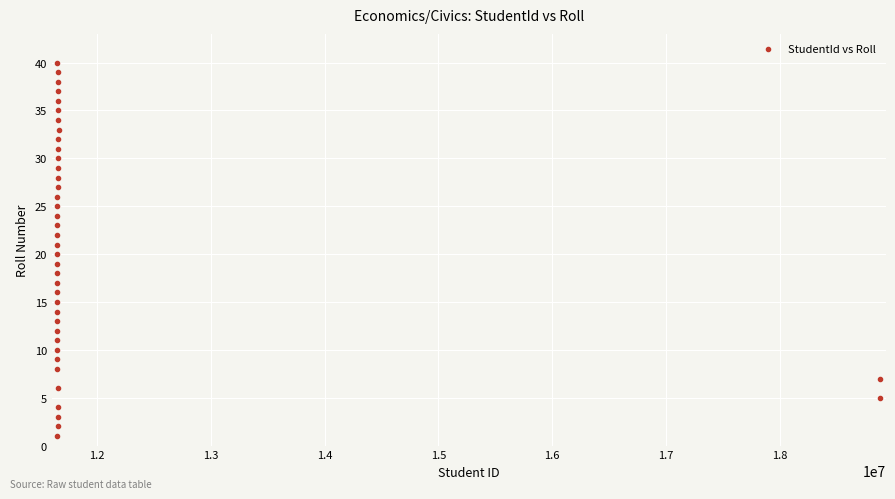

What is the range of X values (max minus min)?

7224388